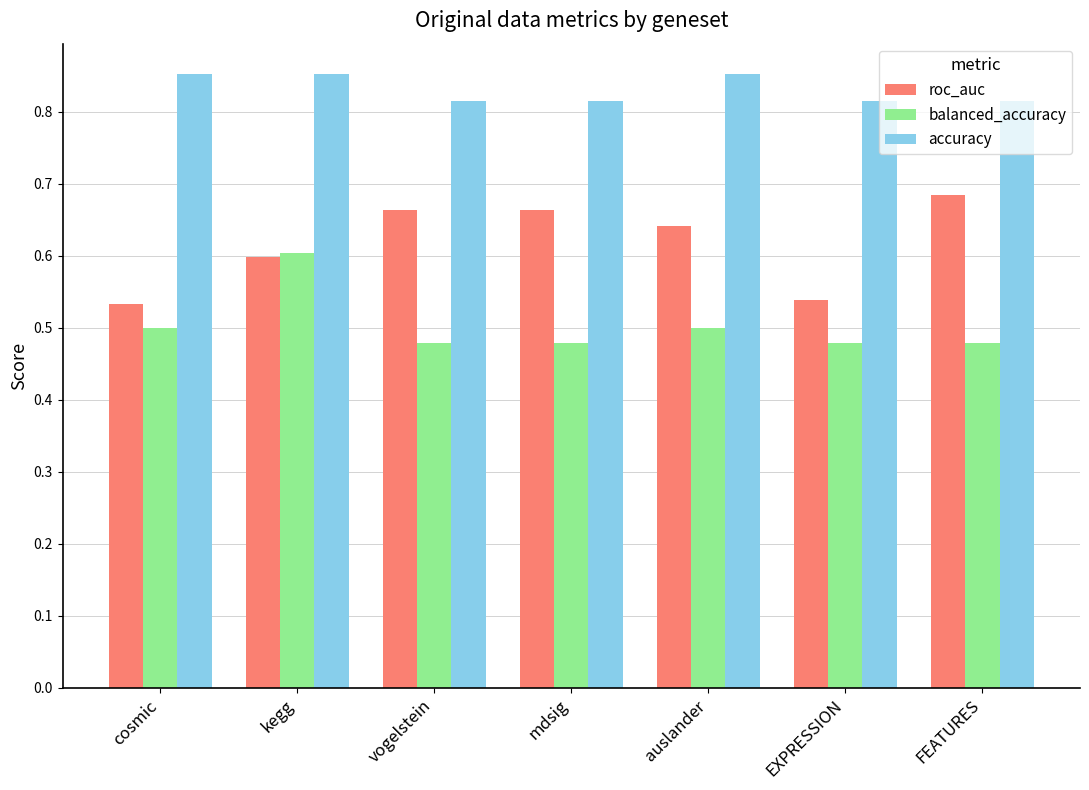

List the series in order of their peak value, highest first.

accuracy, roc_auc, balanced_accuracy